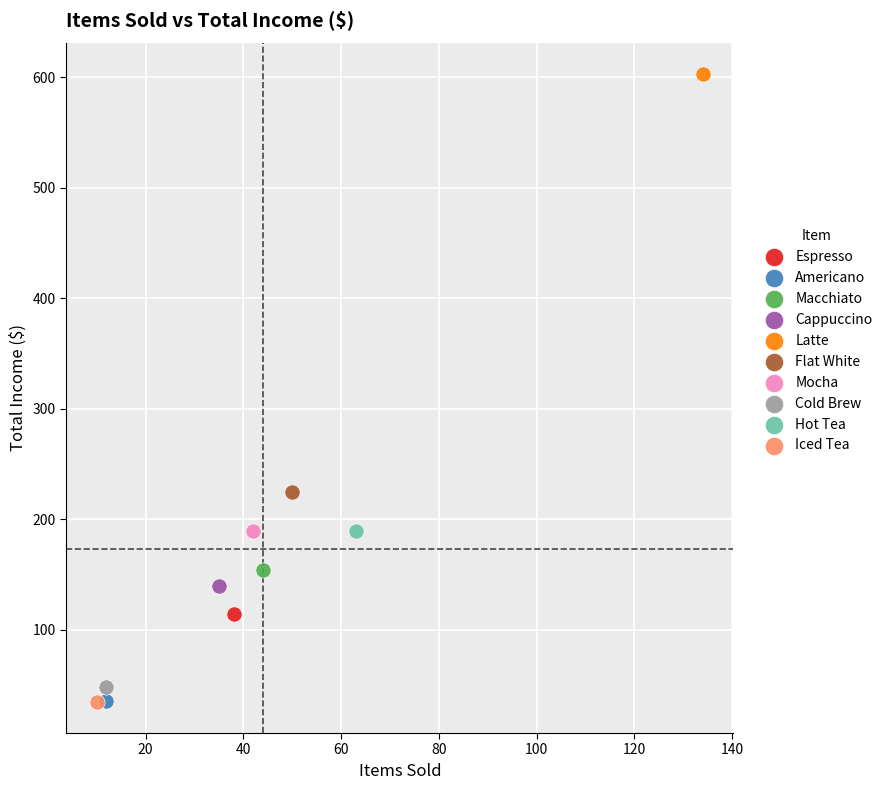

What are all the series names shown in the legend?

Espresso, Americano, Macchiato, Cappuccino, Latte, Flat White, Mocha, Cold Brew, Hot Tea, Iced Tea